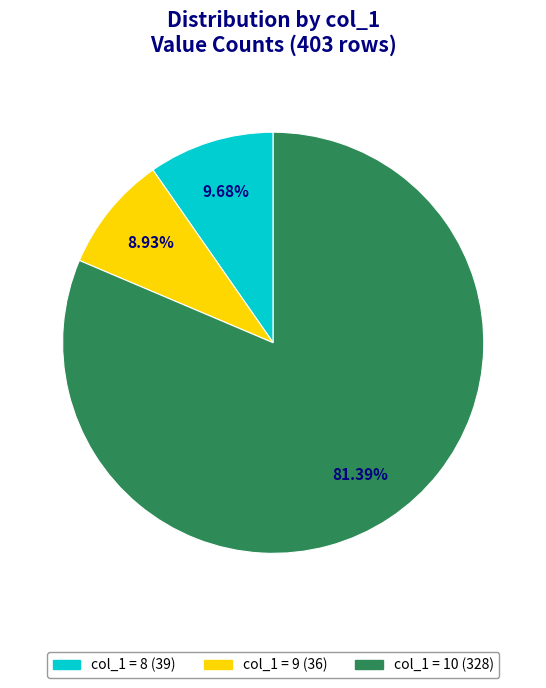

Does any single category account for the majority?

Yes